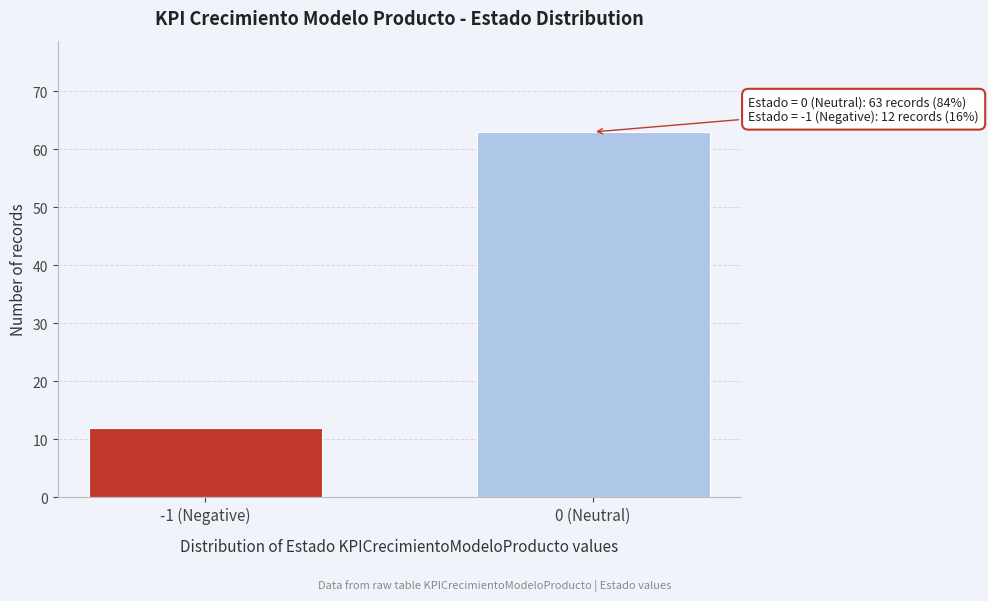

Reading left to right, extract all data points from this chart.

12	63